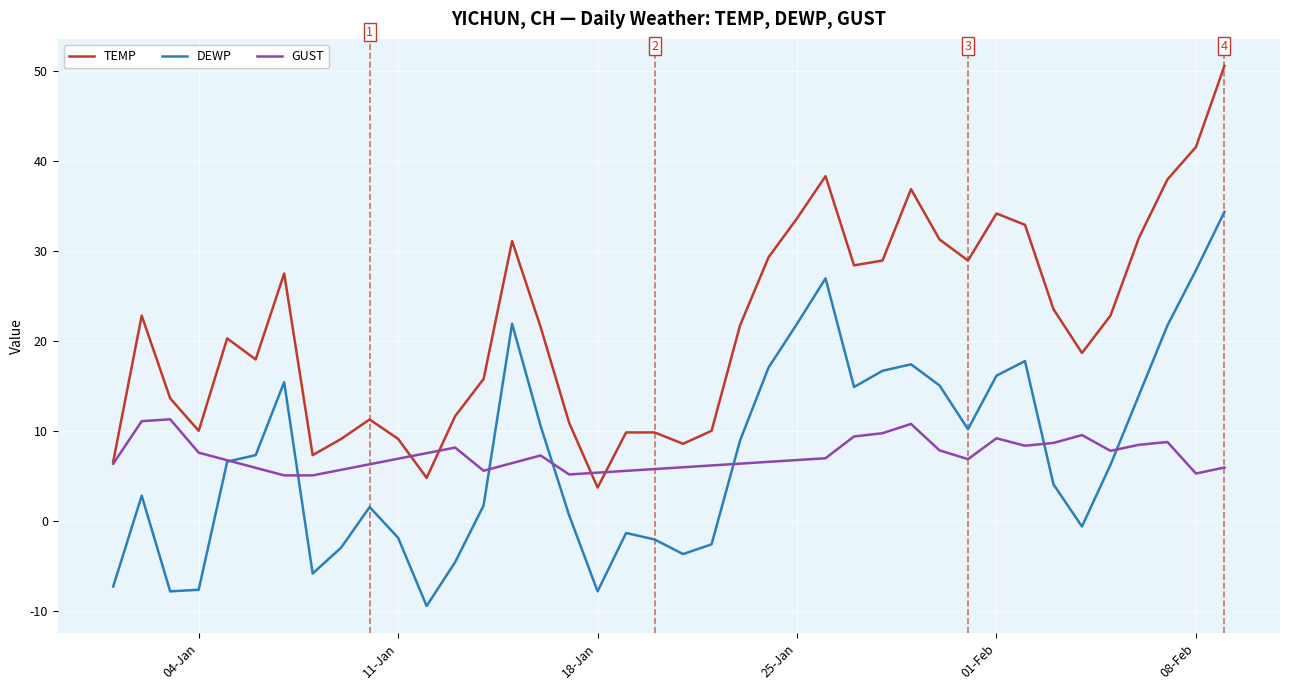

How many distinct data groups are displayed?

3